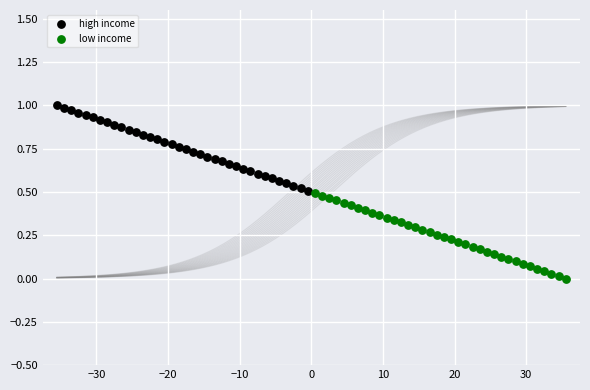

Which series reaches the minimum Y coordinate?

low income